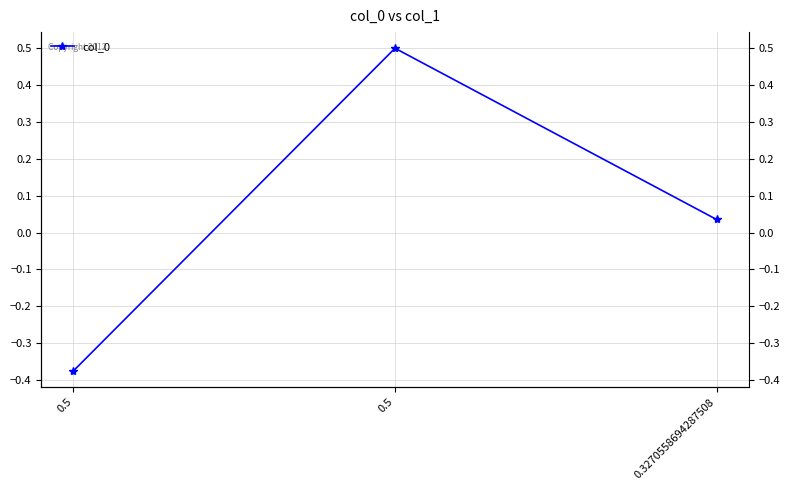

Does the chart display data point markers on the line(s)?

Yes